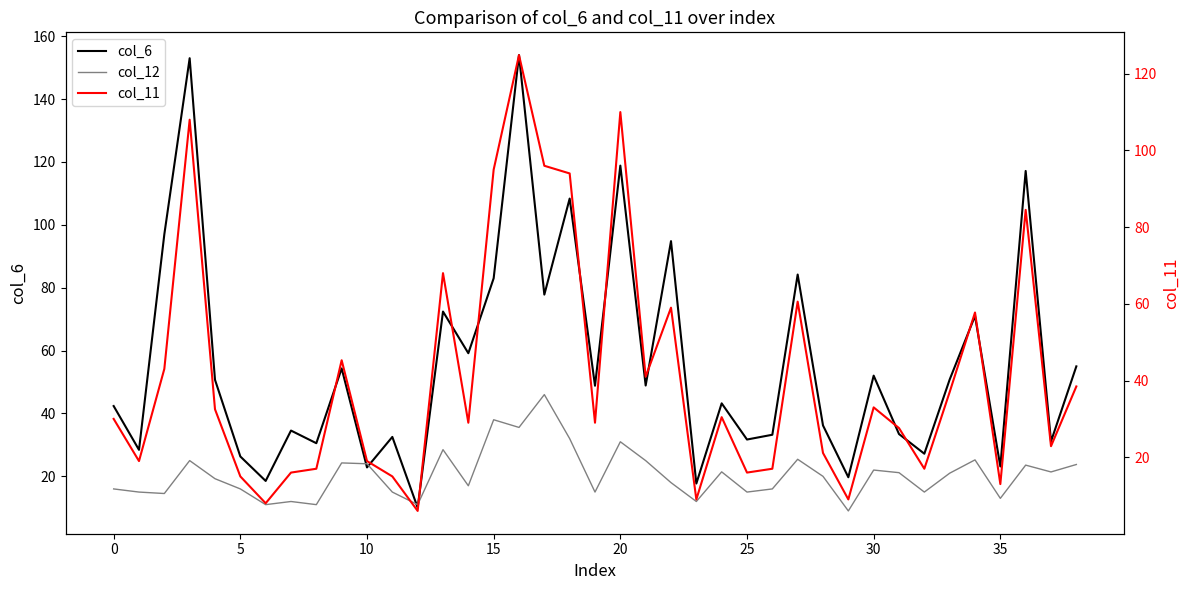

Which has a higher value, 21 or 33?

33